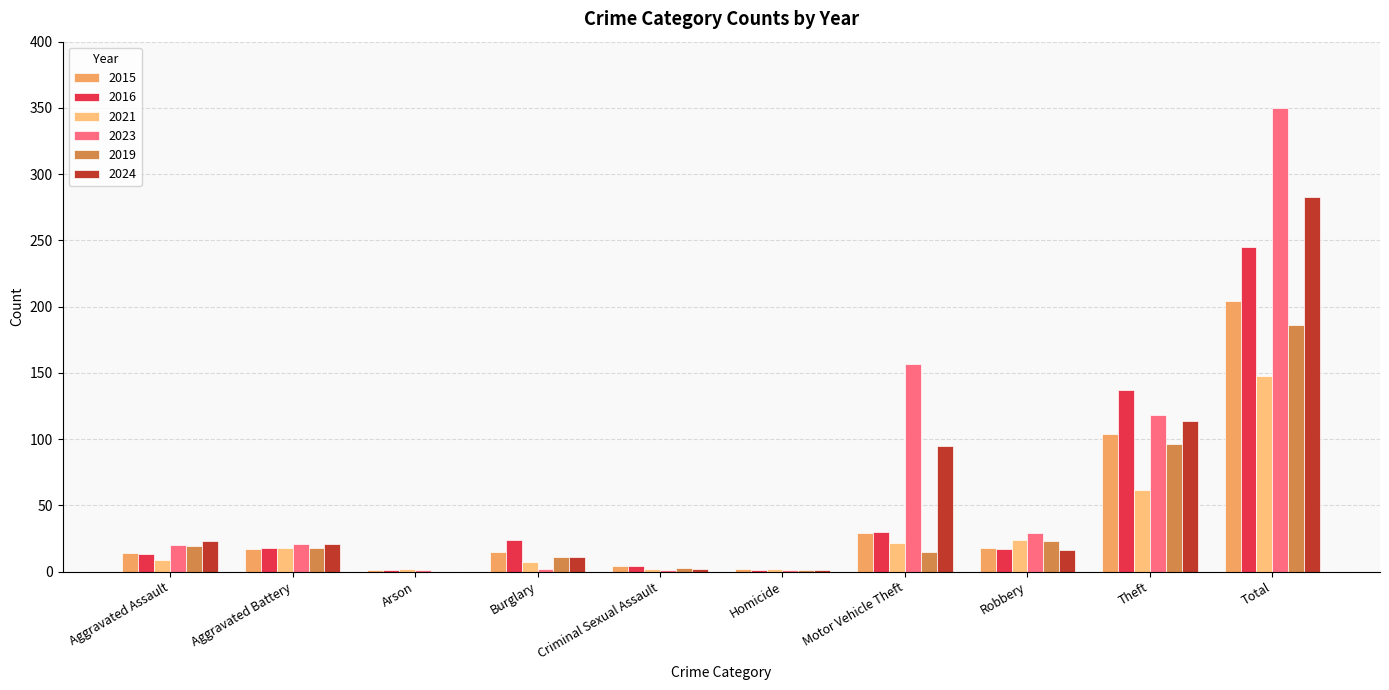

What is the difference between the 2019 values at Motor Vehicle Theft and Criminal Sexual Assault?

12